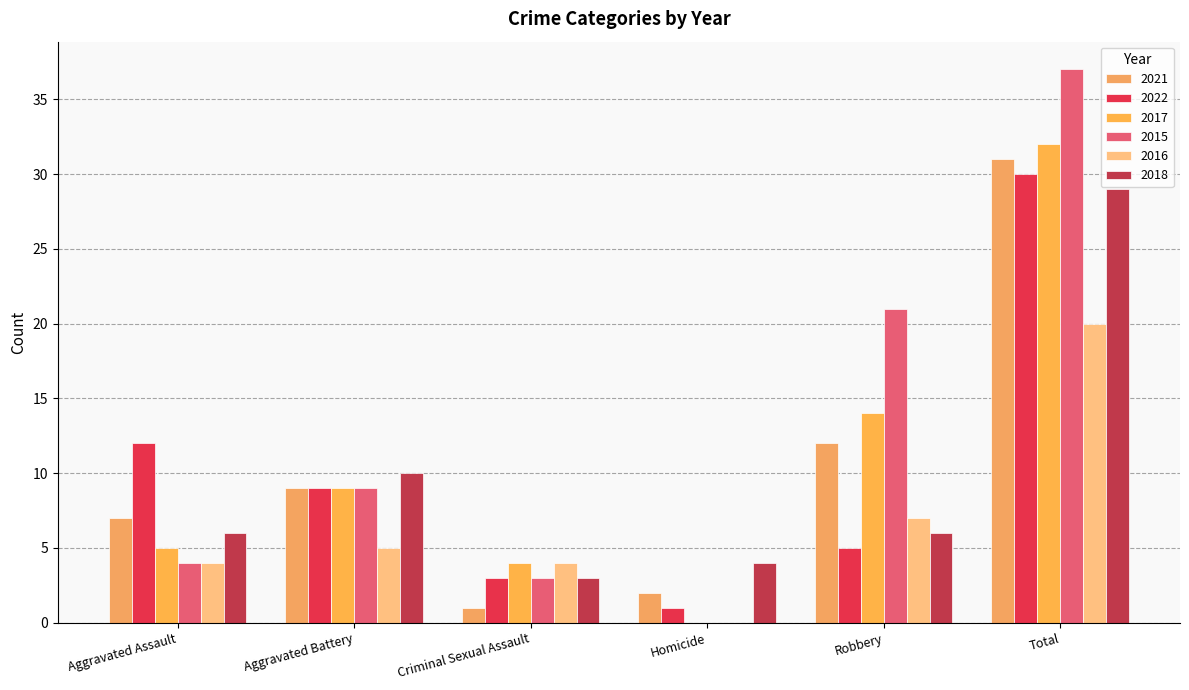

Reading right to left, list all the values displayed in this chart.

2021: 31	12	2	1	9	7
2022: 30	5	1	3	9	12
2017: 32	14	0	4	9	5
2015: 37	21	0	3	9	4
2016: 20	7	0	4	5	4
2018: 29	6	4	3	10	6